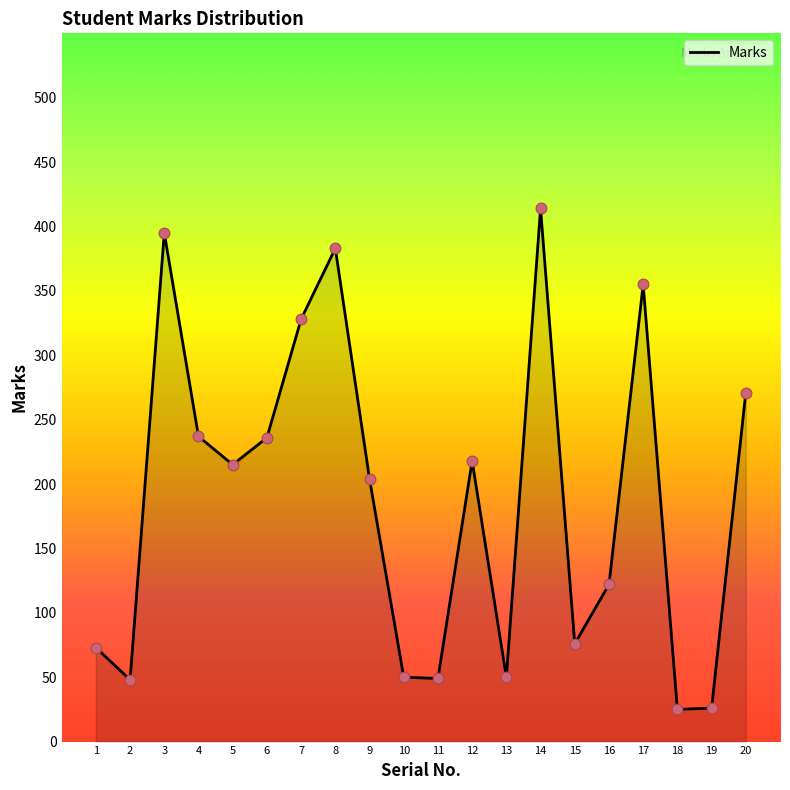

What is the change in value from 18 to 20?

+246